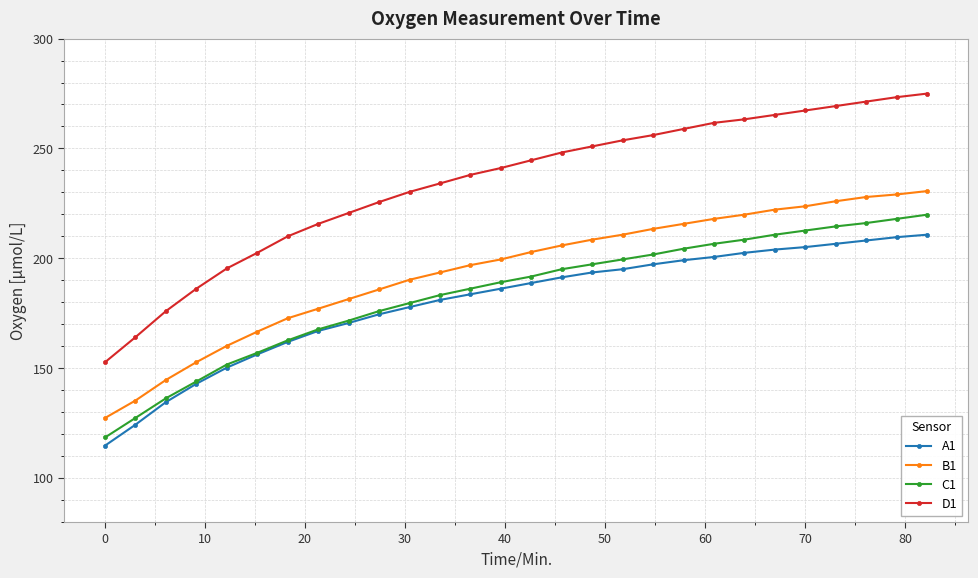

How many data points does each series have?

28